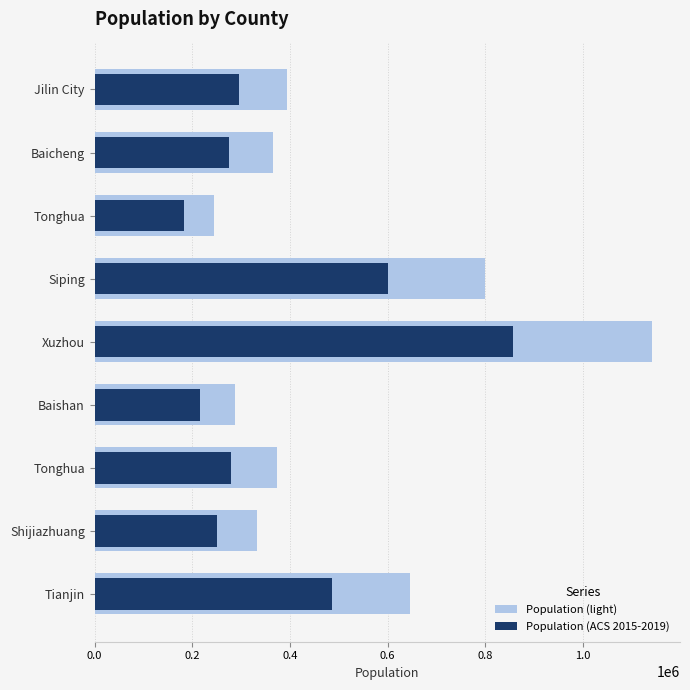

What is the greatest value displayed?

1141935.0